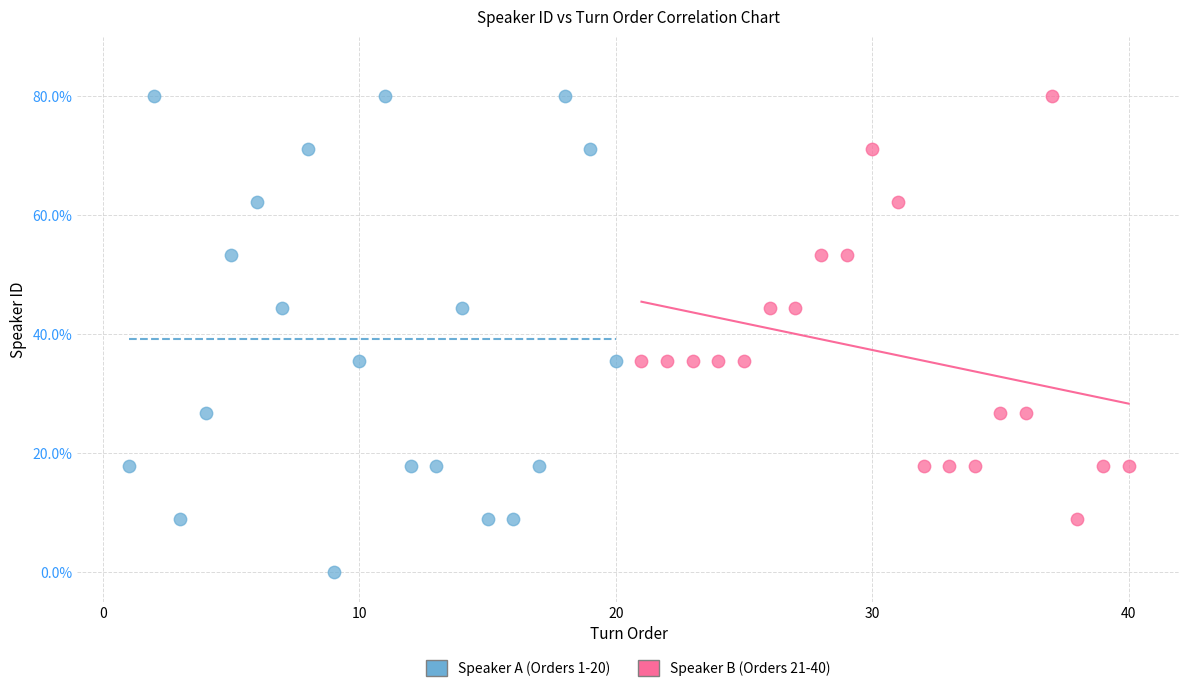

Which series has the largest Y range (max minus min)?

Speaker A (Orders 1-20)